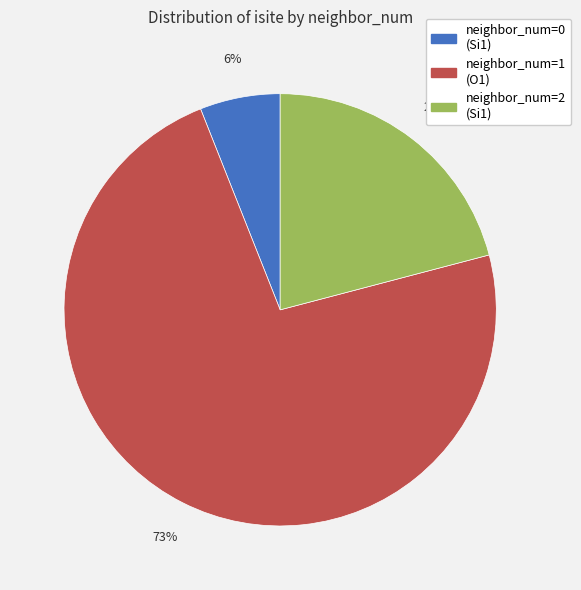

Is there a majority slice in this chart?

Yes